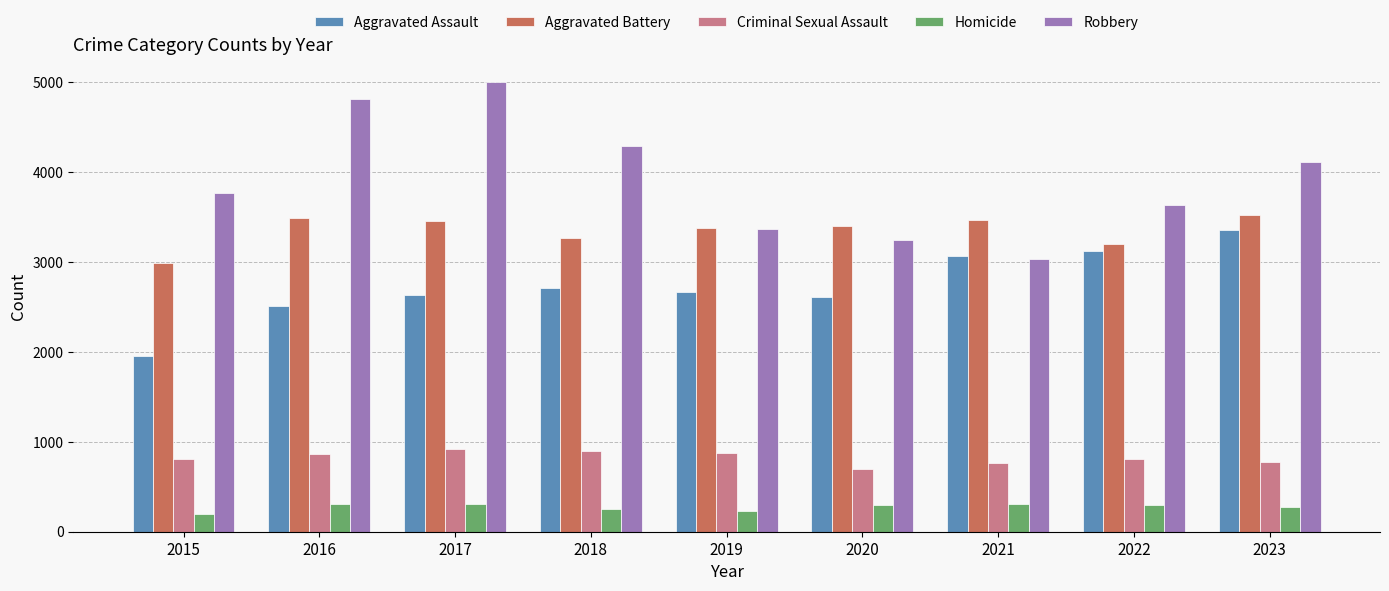

What is the average value of the Homicide series?

277